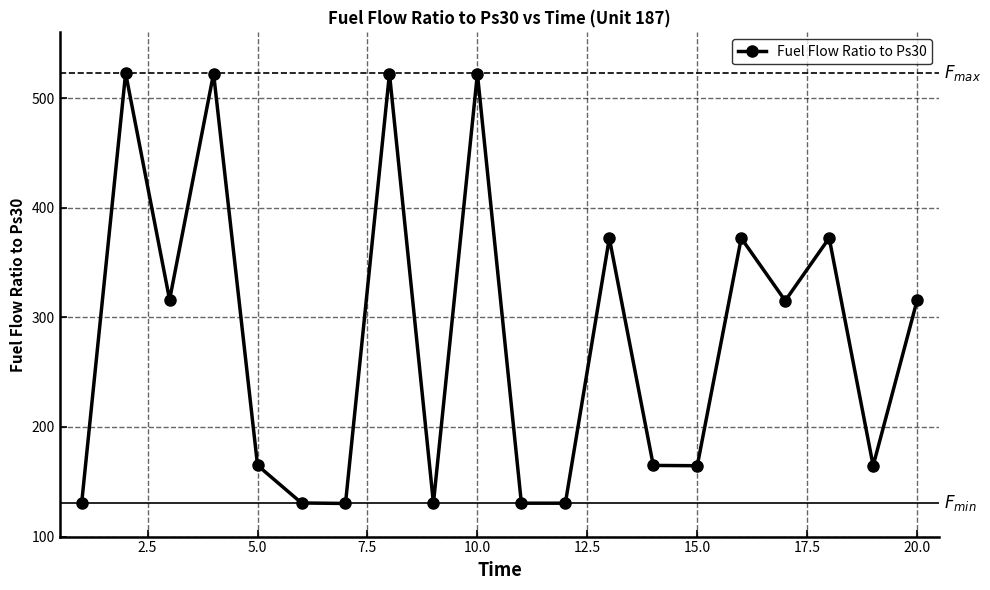

True or false: the data has more than 2 interior local peaks.

True